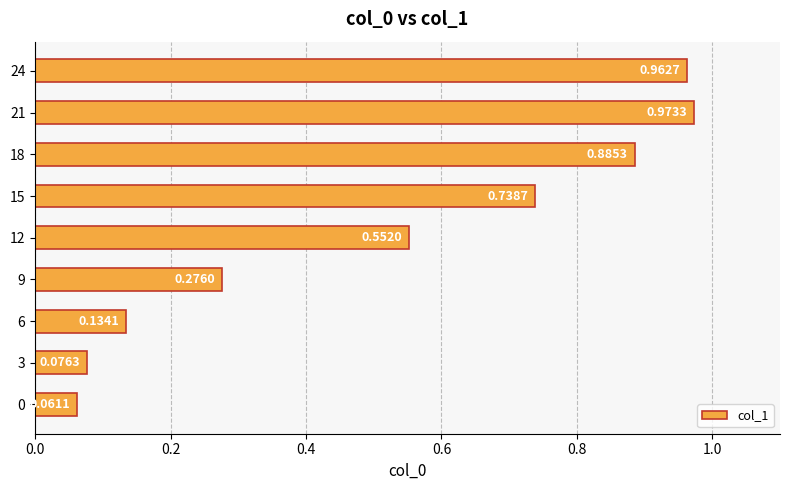

Between 21 and 15, which is larger?

21